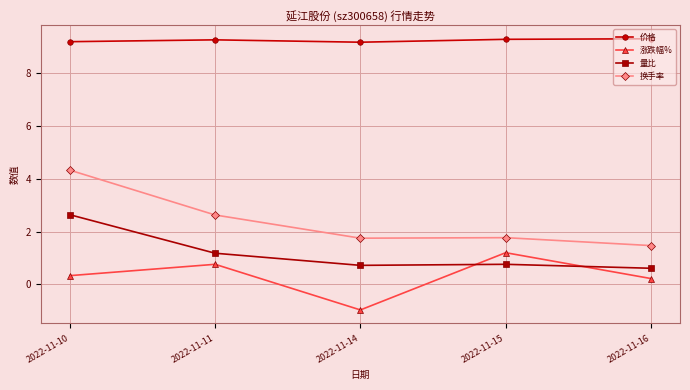

True or false: 价格 has a value of 14.3 at 2022-11-15.

False